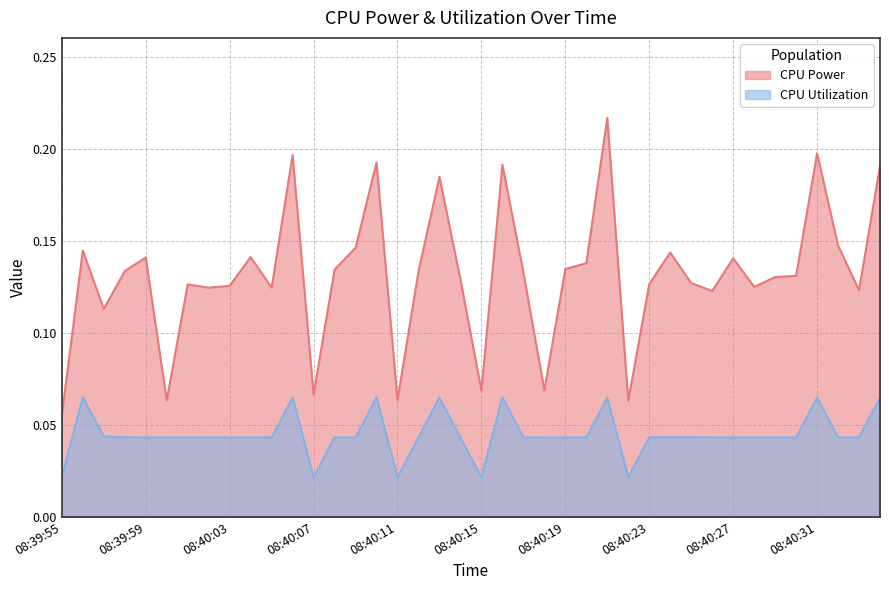

What is the total value across all series at 08:40:05?

0.2